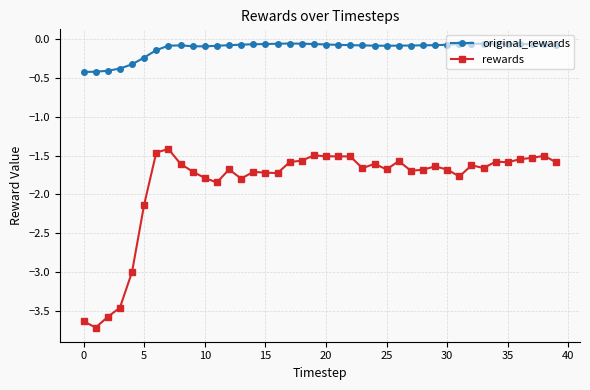

How many series are shown in this chart?

2